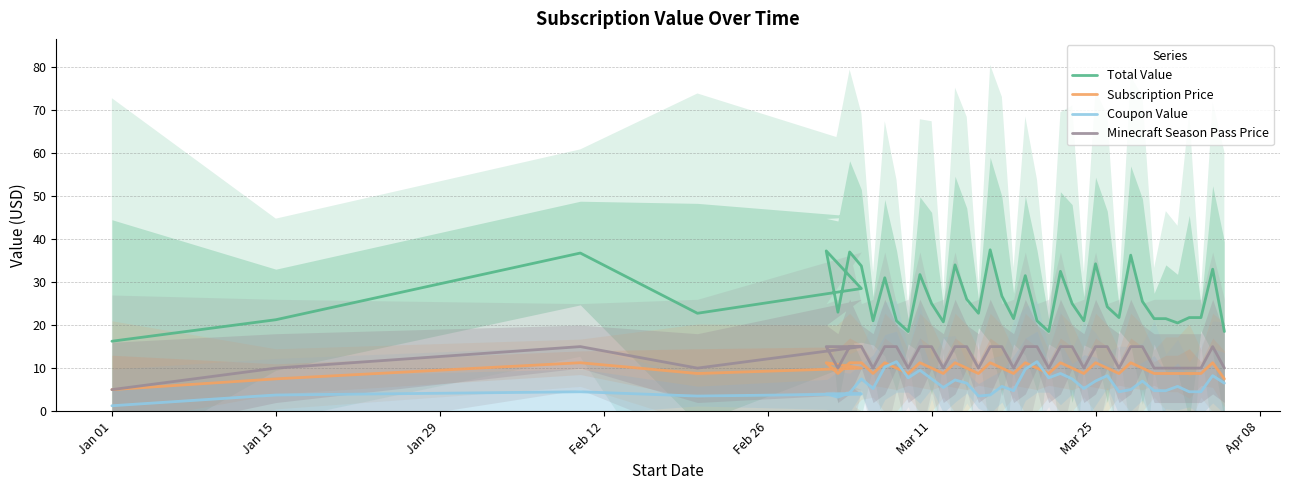

Where is Minecraft Season Pass Price nearest to the value 10?

Jan 15